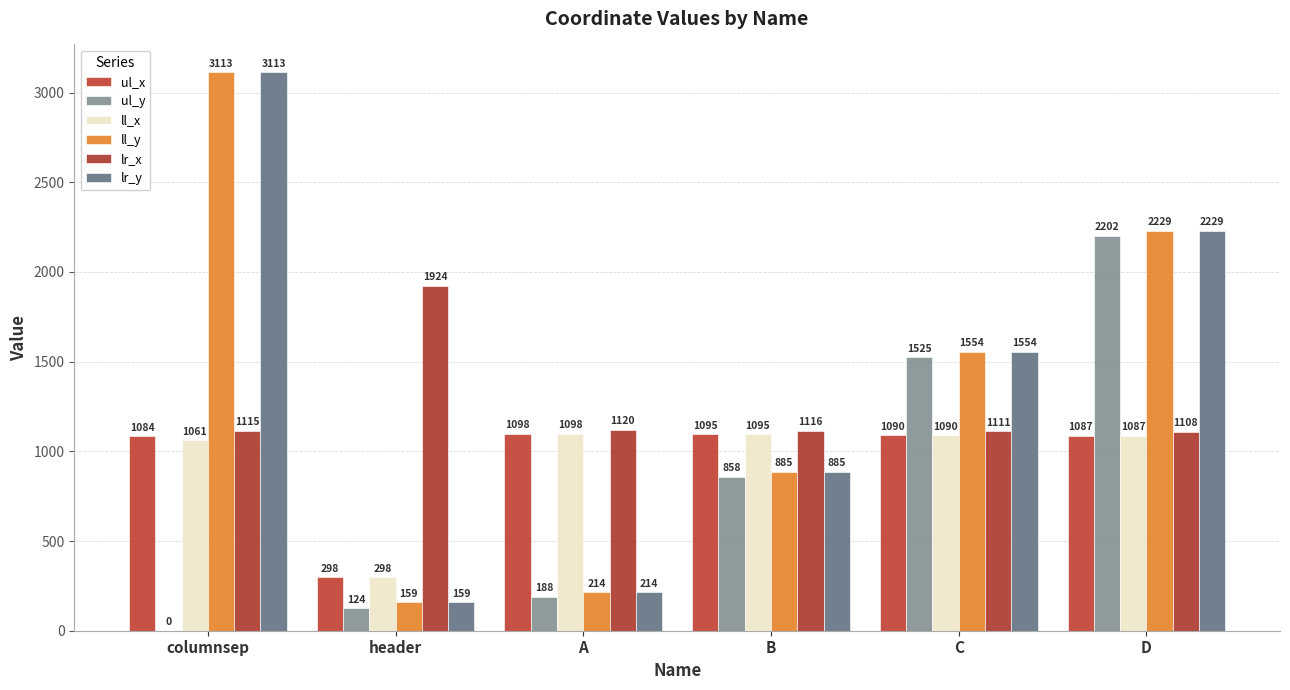

How many groups of bars are there?

6